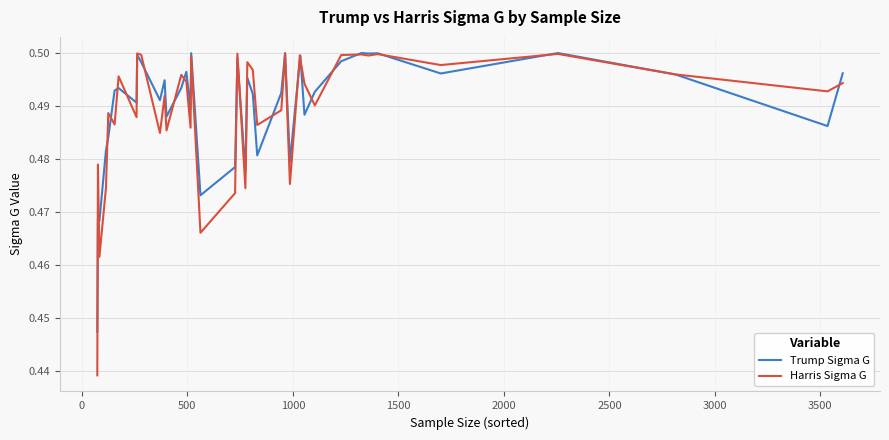

Which series has the widest spread of values?

Harris Sigma G